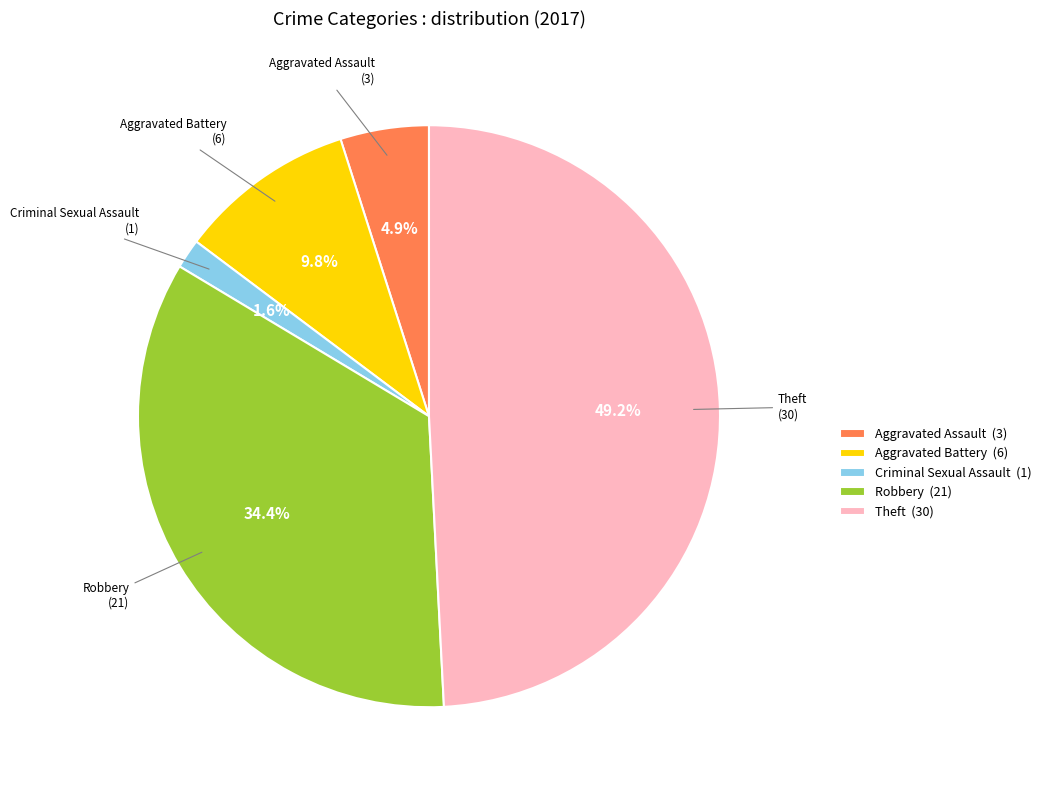

Count the number of slices in the pie.

5